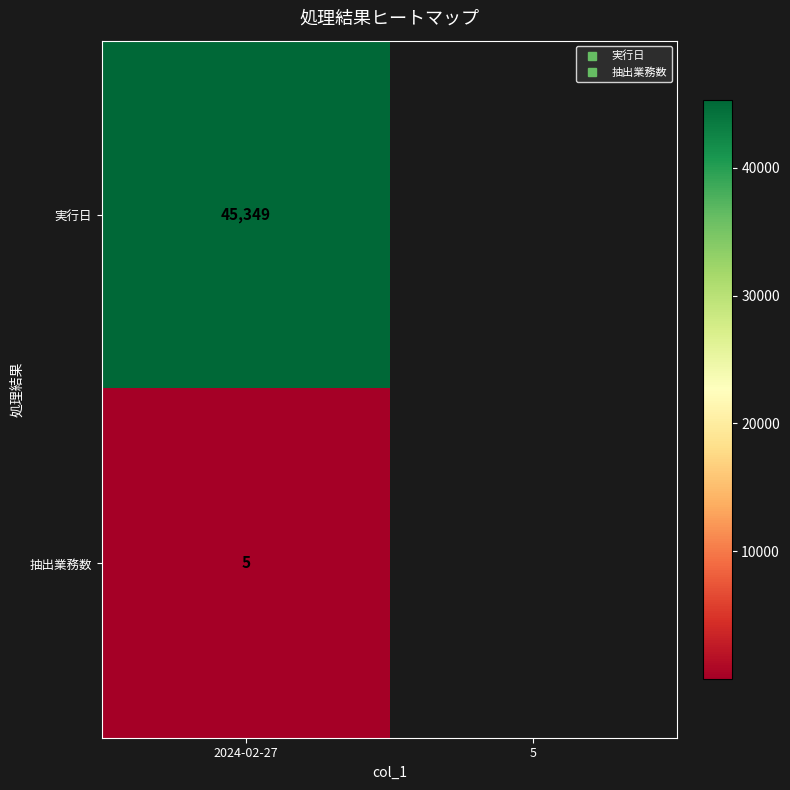

How many 実行日 values are between 0 and 45349?

2